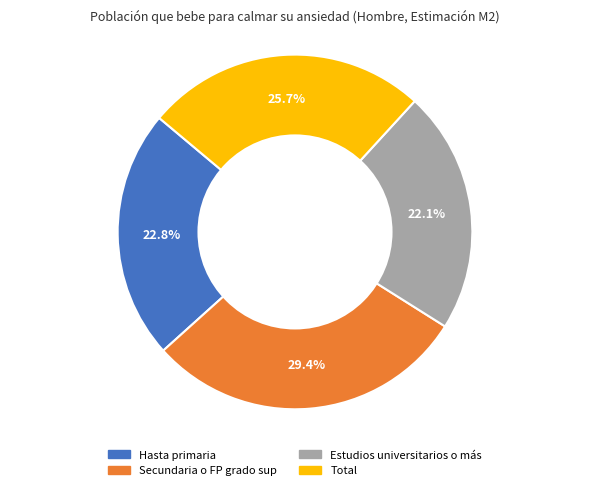

Which category has the biggest portion of the pie?

Secundaria o FP grado sup